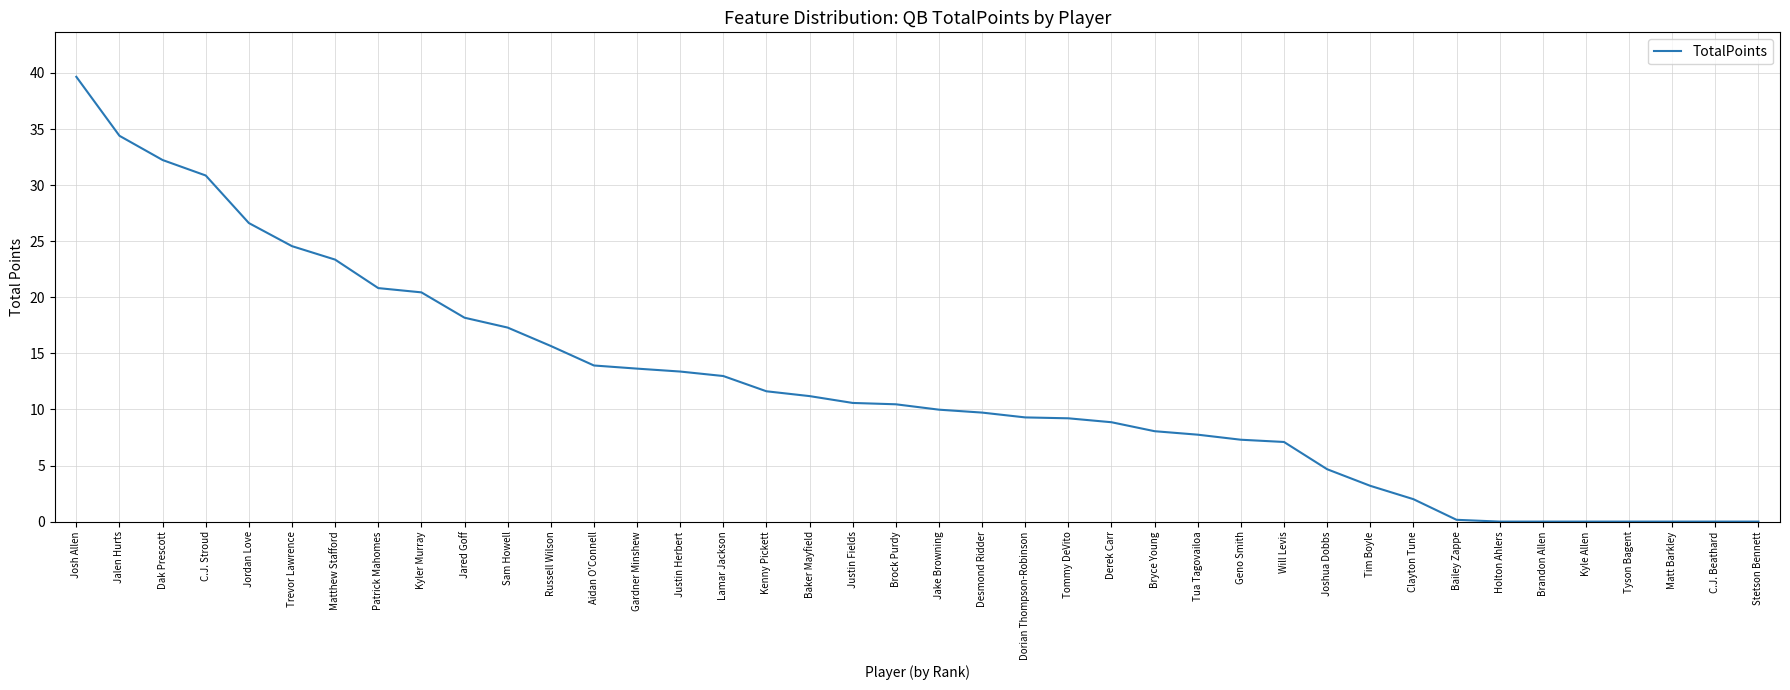

Read the value at Russell Wilson.

15.7